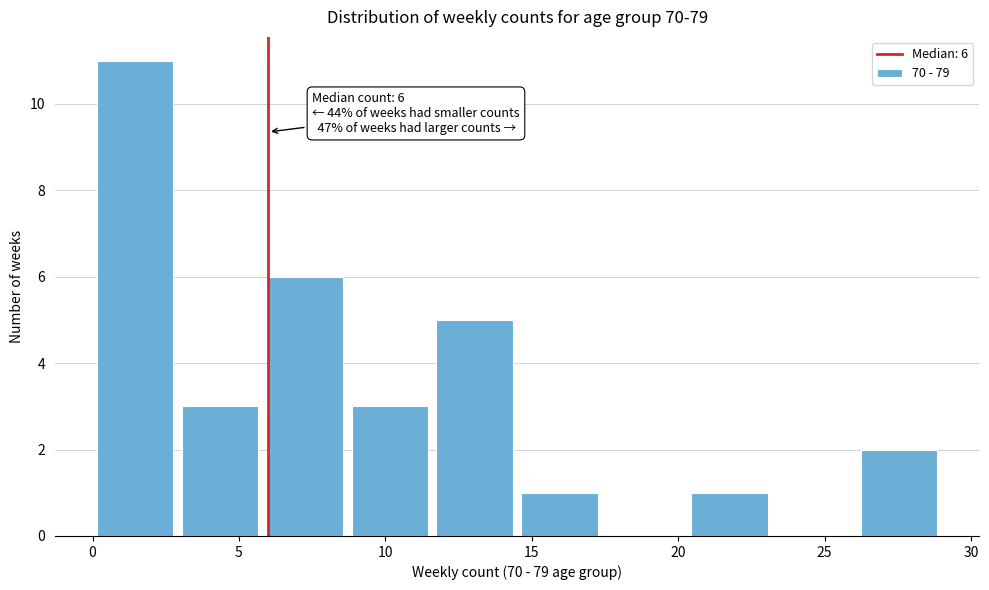

Which range on the x-axis has the tallest bar?

0.0 to 2.9